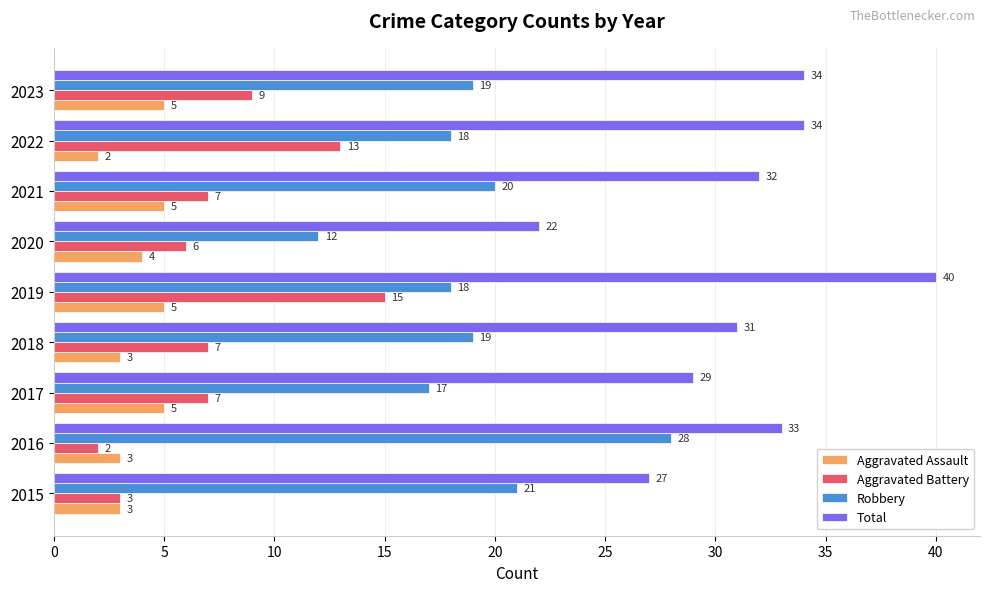

The Aggravated Battery series shows 15 at 2019. True or false?

True